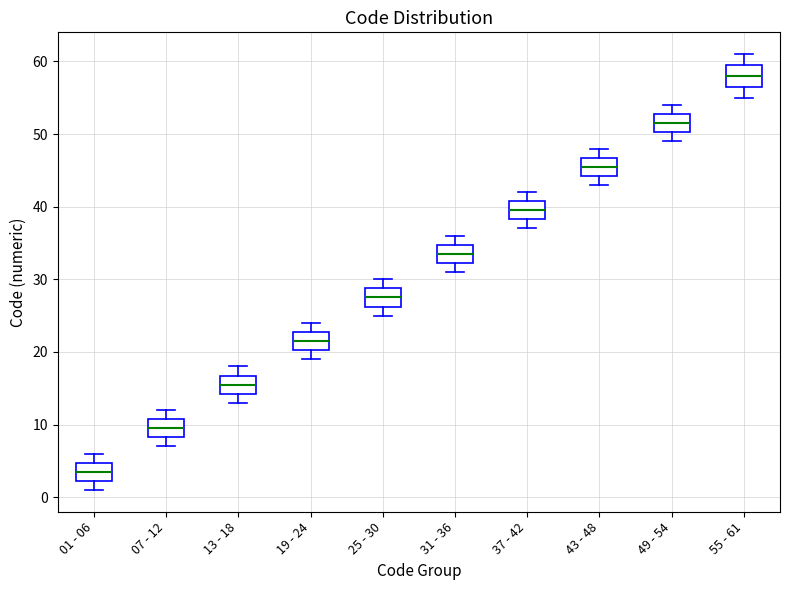

Reading left to right, transcribe this box plot: for each box, give where its median line is, the range the box spans, and where its two whiskers end, as read against the y-axis. The values are not printed on the chart, so give them approximately, as read against the axis.

01 - 06: median 4, box 2 to 5, whiskers 1 to 6
07 - 12: median 10, box 8 to 11, whiskers 7 to 12
13 - 18: median 16, box 14 to 17, whiskers 13 to 18
19 - 24: median 22, box 20 to 23, whiskers 19 to 24
25 - 30: median 28, box 26 to 29, whiskers 25 to 30
31 - 36: median 34, box 32 to 35, whiskers 31 to 36
37 - 42: median 40, box 38 to 41, whiskers 37 to 42
43 - 48: median 46, box 44 to 47, whiskers 43 to 48
49 - 54: median 52, box 50 to 53, whiskers 49 to 54
55 - 61: median 58, box 57 to 60, whiskers 55 to 61